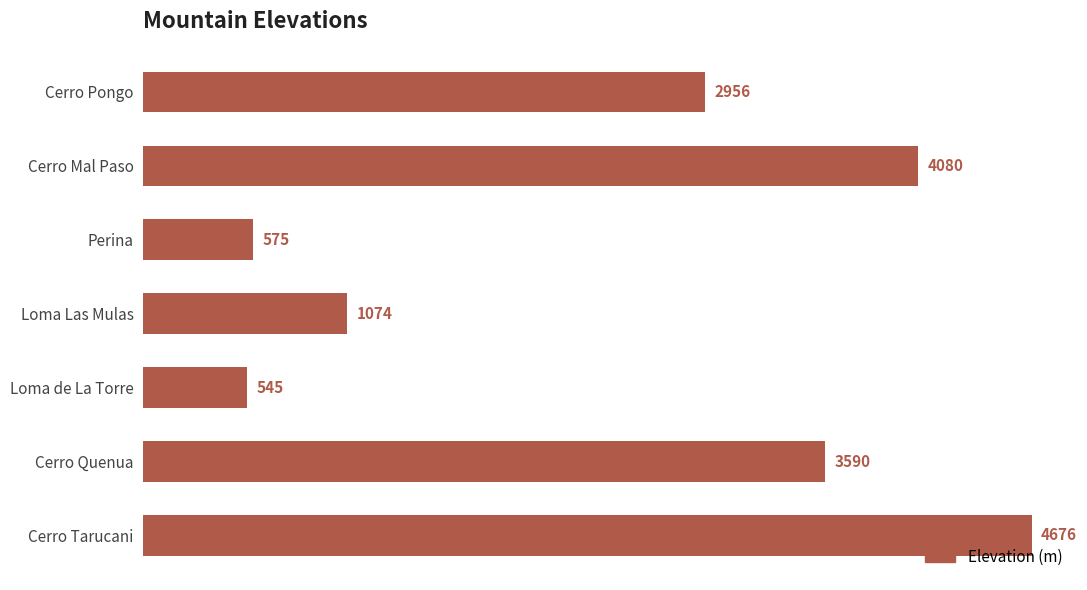

Which category has the highest value across all series?

Cerro Tarucani